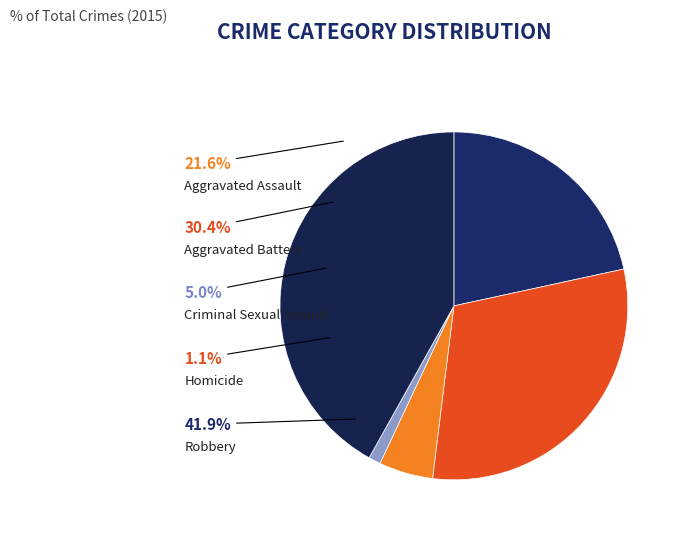

How many segments does this pie chart have?

5